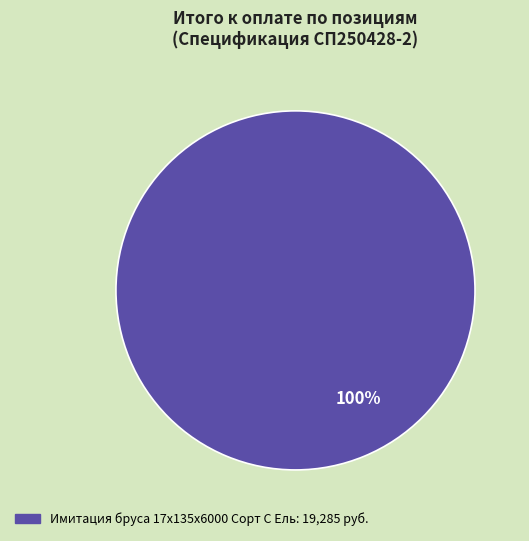

Count the number of slices in the pie.

1